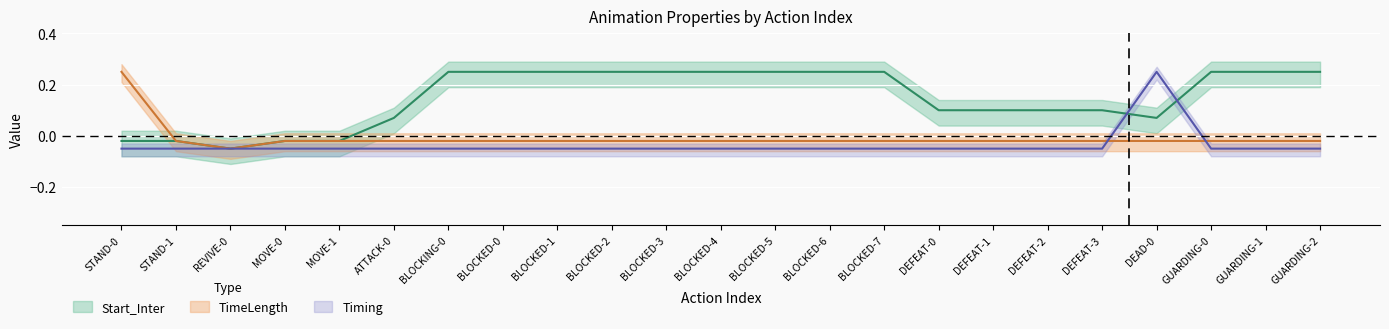

Is it true that Start_Inter equals 0.2 at GUARDING-2?

True